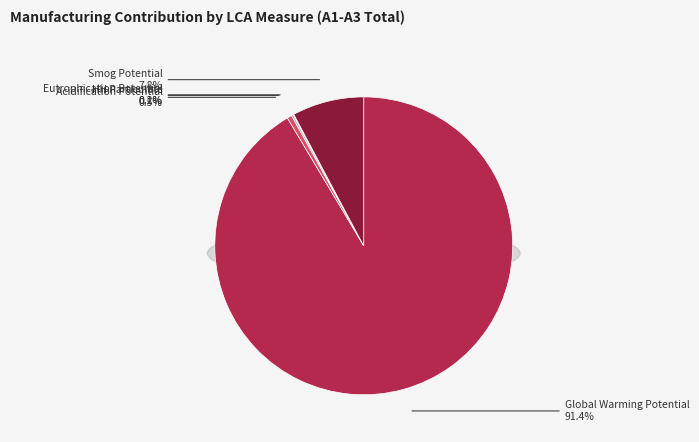

Count the number of slices in the pie.

5